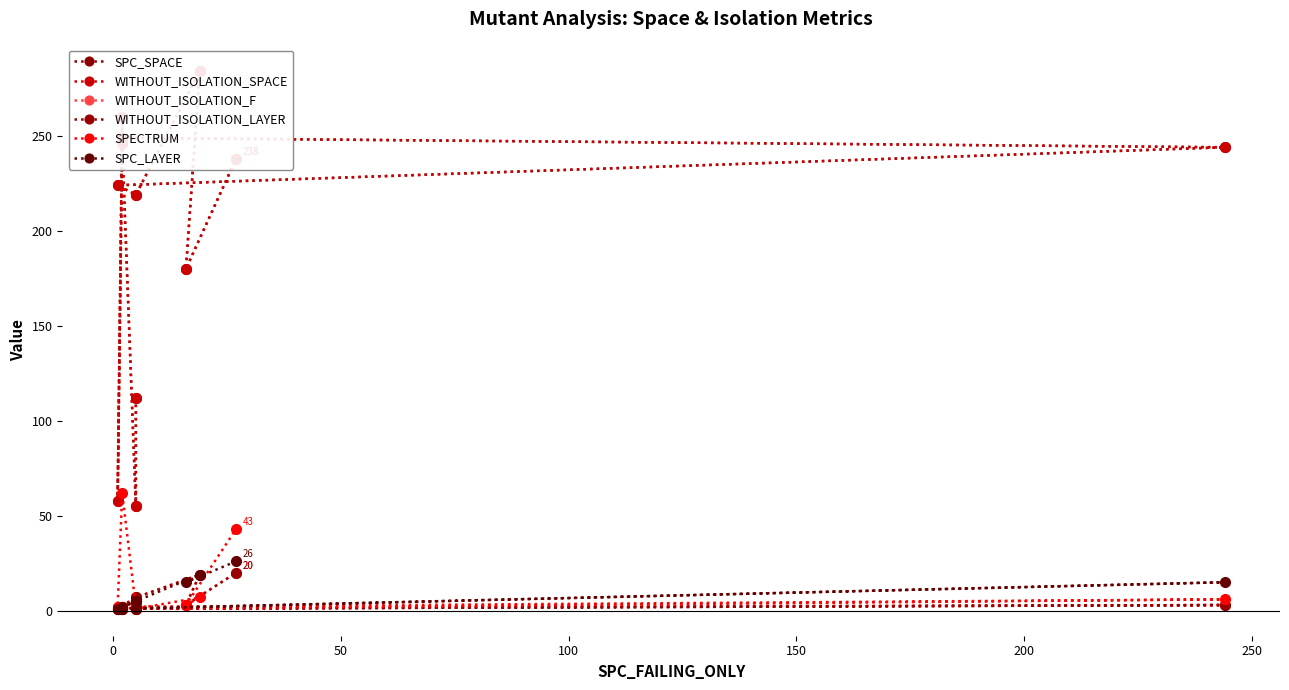

True or false: WITHOUT_ISOLATION_SPACE and WITHOUT_ISOLATION_LAYER intersect in this chart.

False